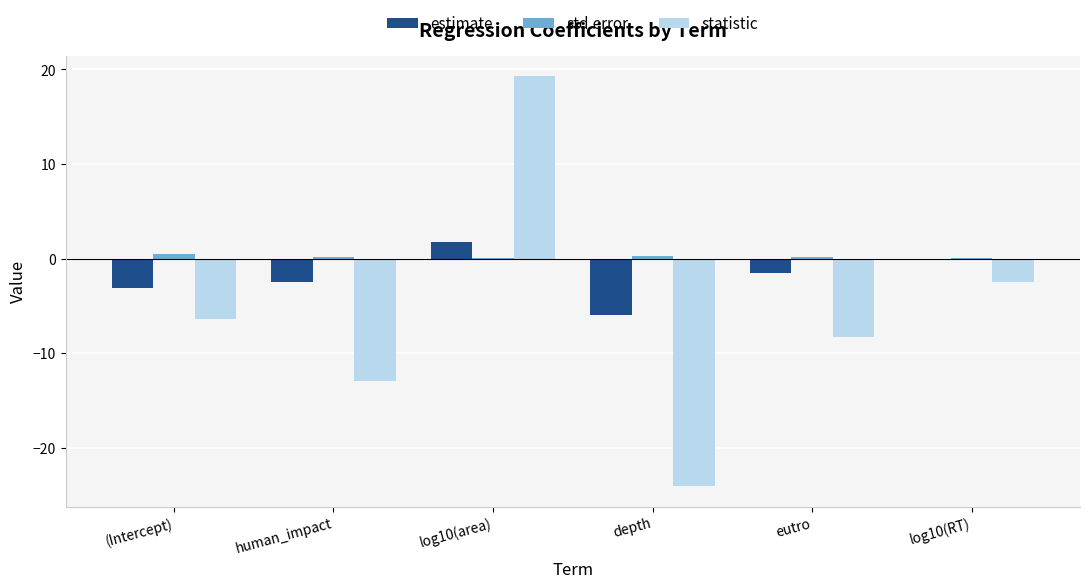

Is the value of std.error at human_impact greater than the value of estimate at eutro?

Yes